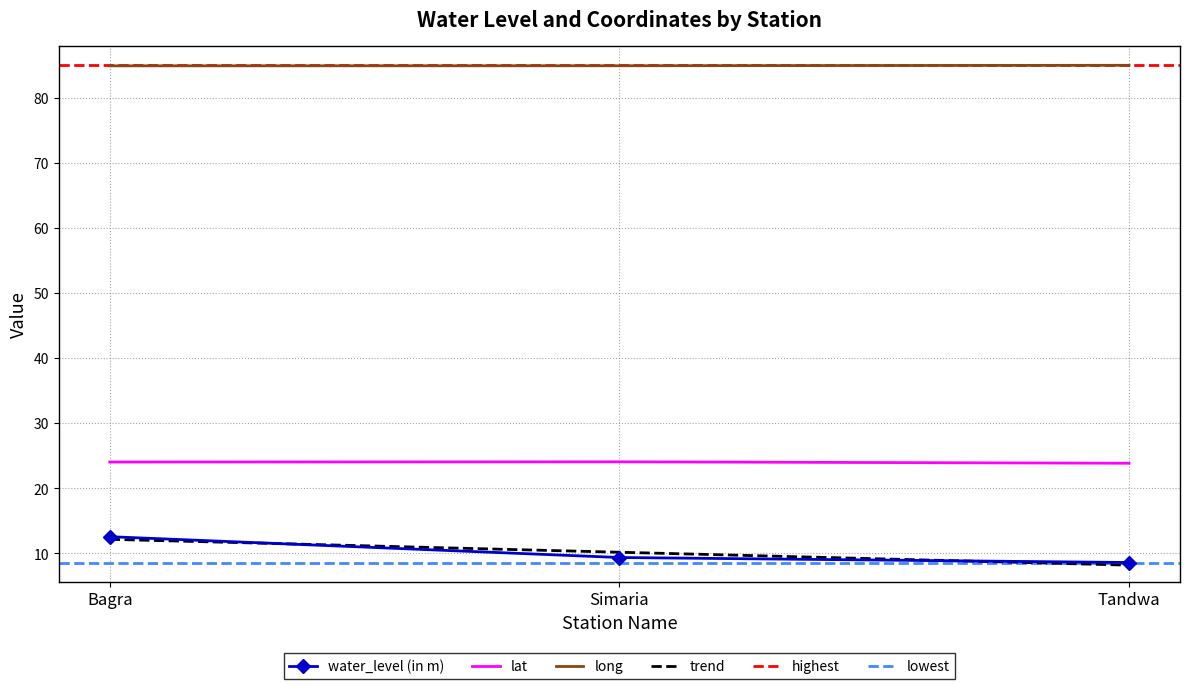

What is the difference between the water_level (in m) values at Bagra and Tandwa?

4.0